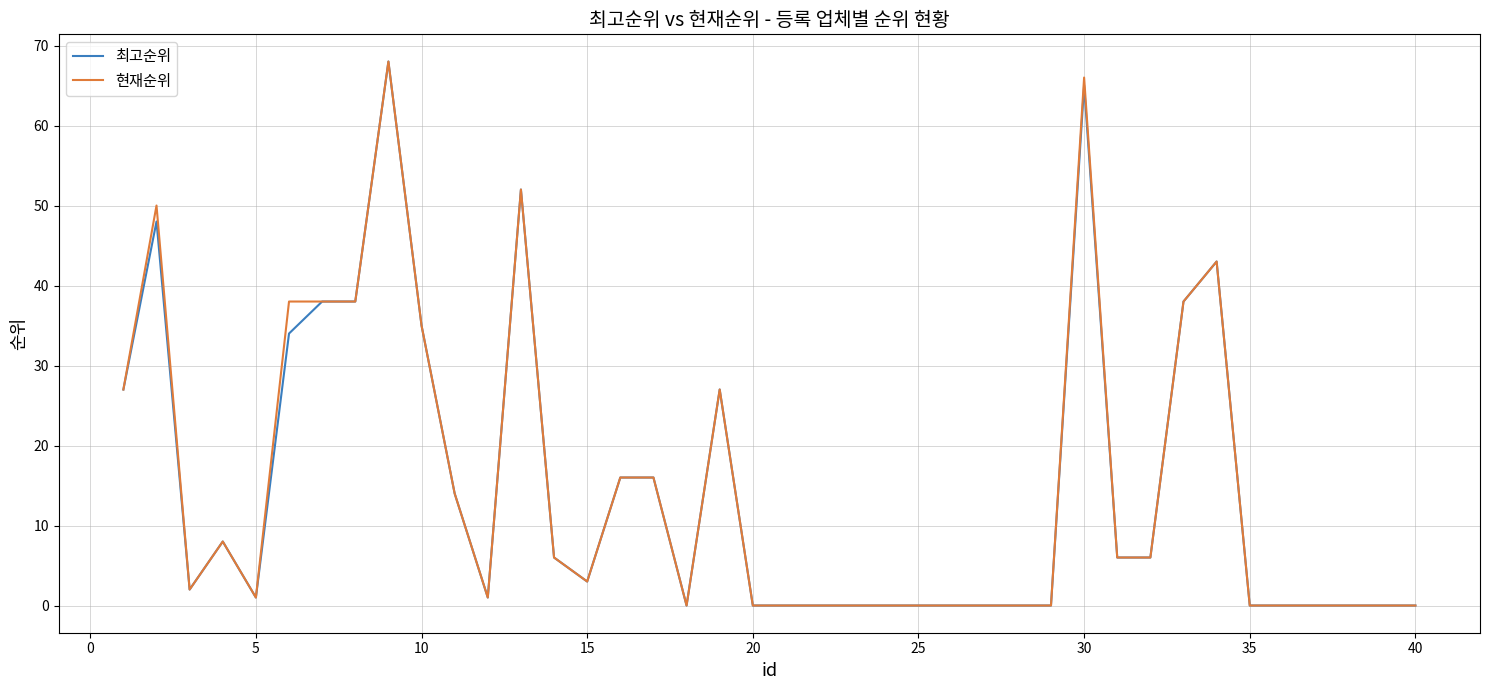

What is the highest value of the 최고순위 series?

68